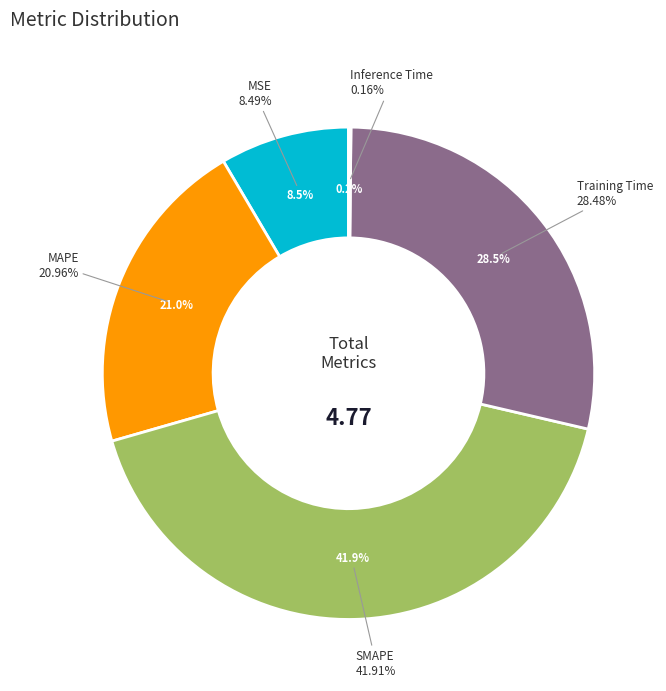

To the nearest percent, what percentage of the pie is MSE?

8%